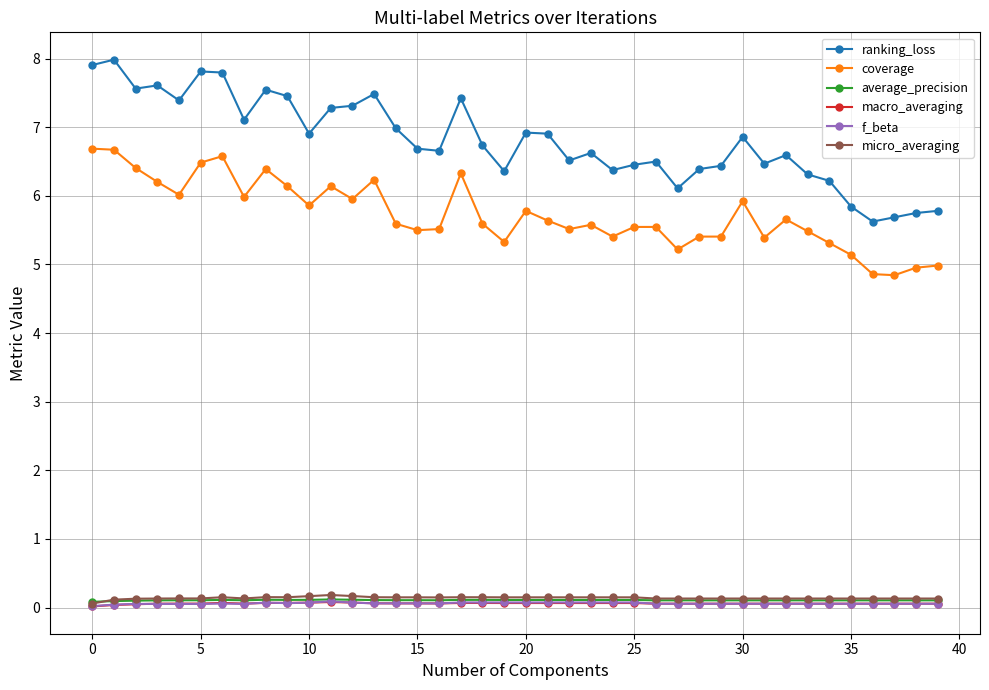

Which series has the largest range (max minus min)?

ranking_loss